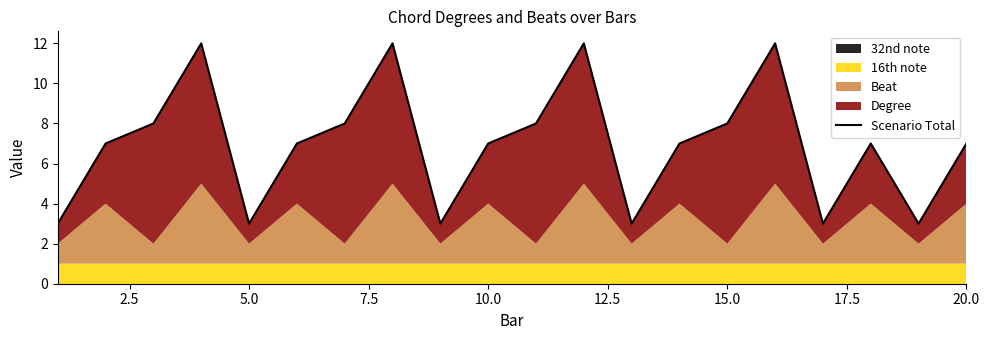

Reading right to left, what are all the values shown in this chart?

7	3	7	3	12	8	7	3	12	8	7	3	12	8	7	3	12	8	7	3